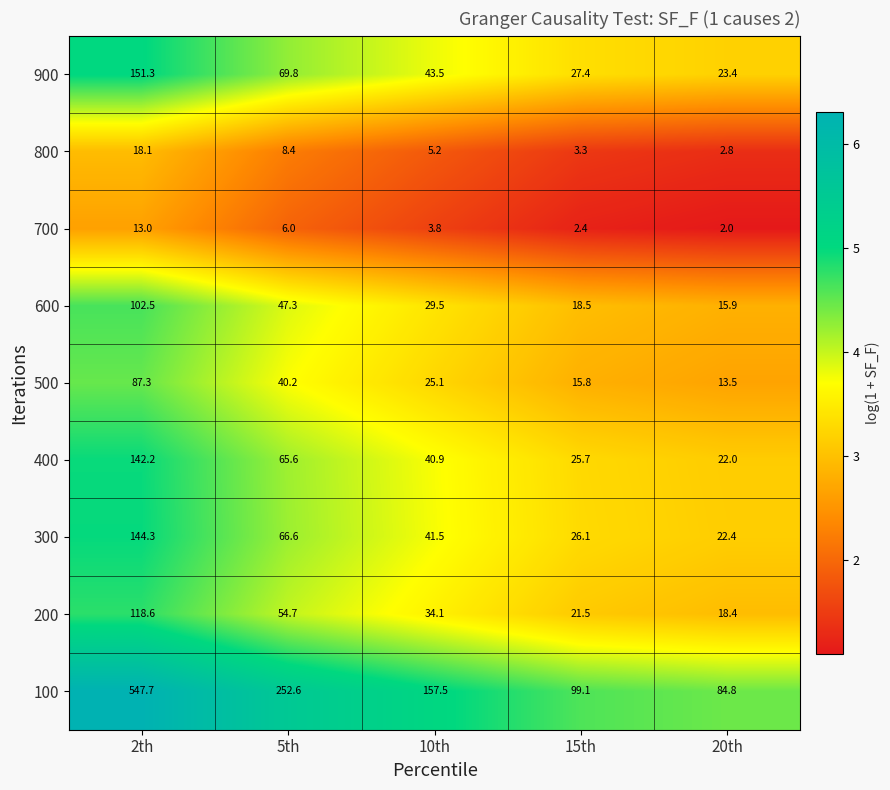

What is the greatest value displayed?

547.7